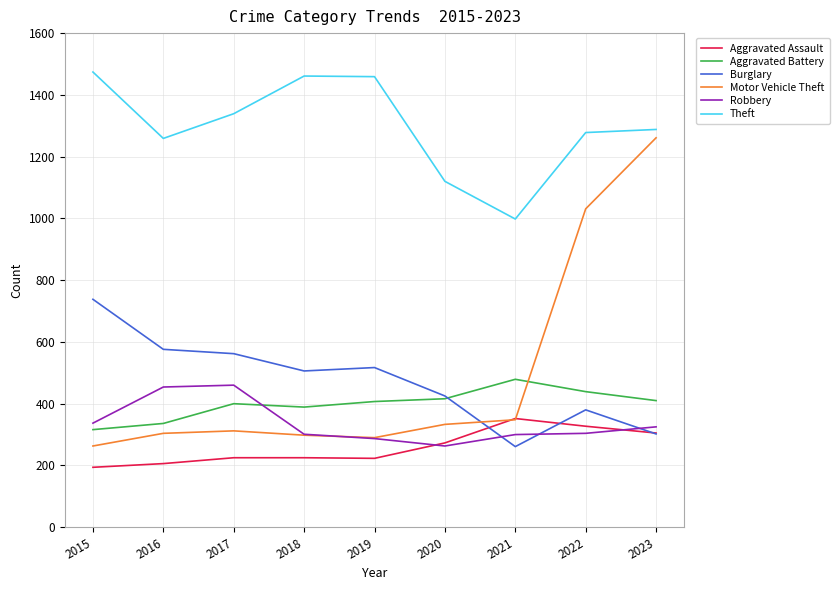

What is the smallest value displayed?

194